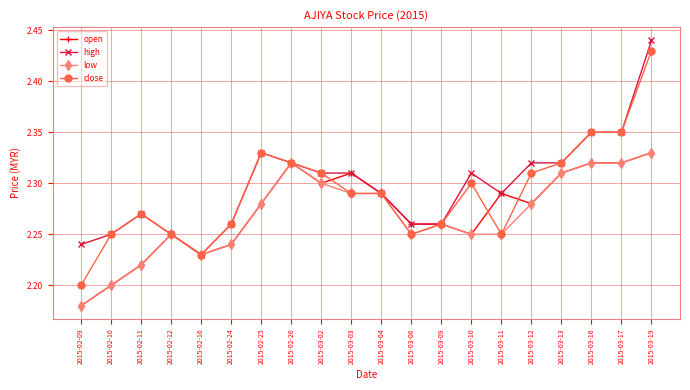

What is the difference between the maximum and minimum values in the close series?

0.2